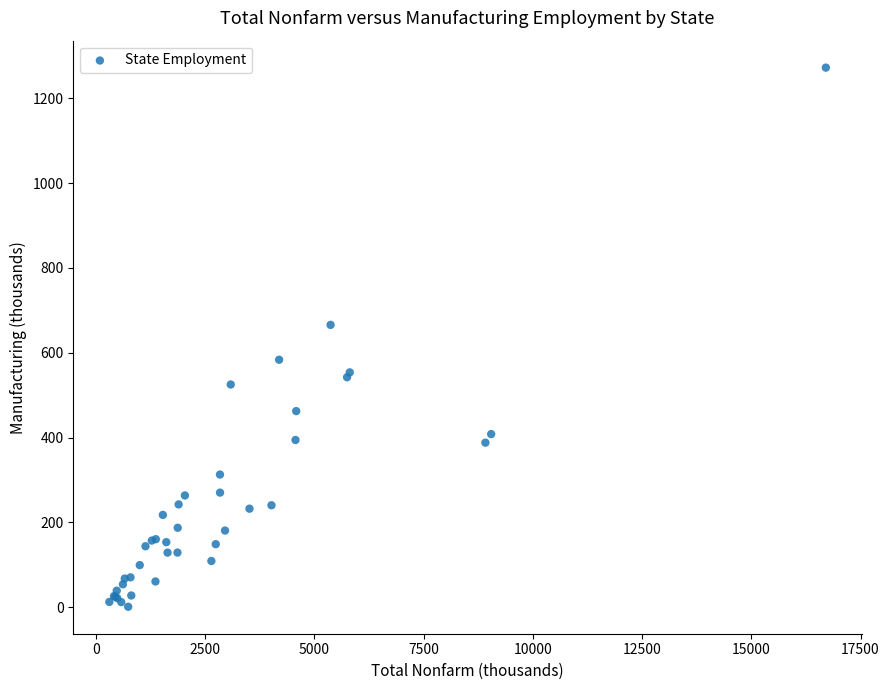

What Y value in the scatter plot is closest to 636?

665.9